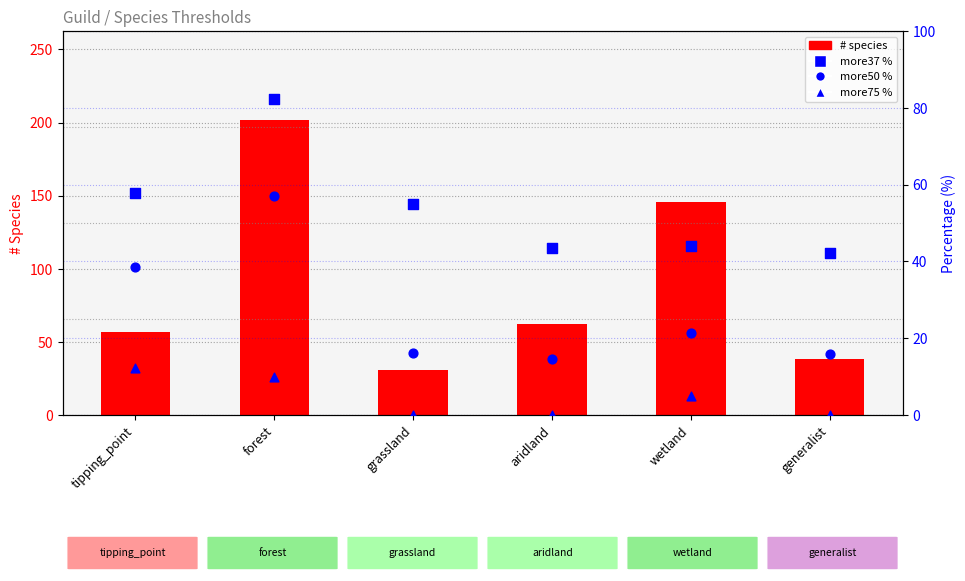

Which series contains the lowest Y value?

more75 %